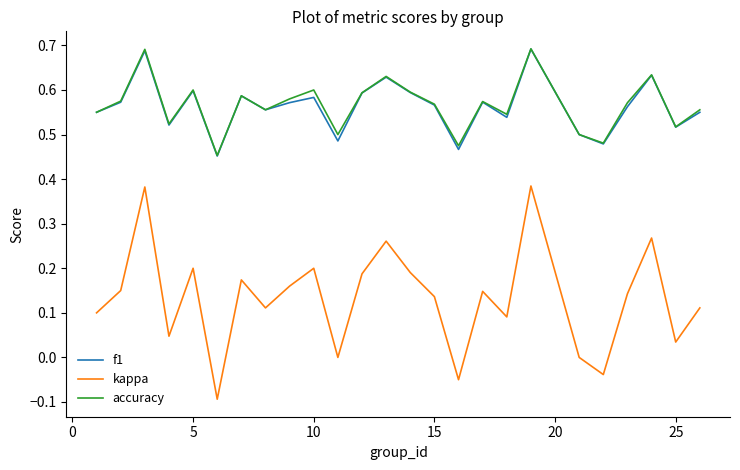

True or false: f1 and kappa cross at least once.

False